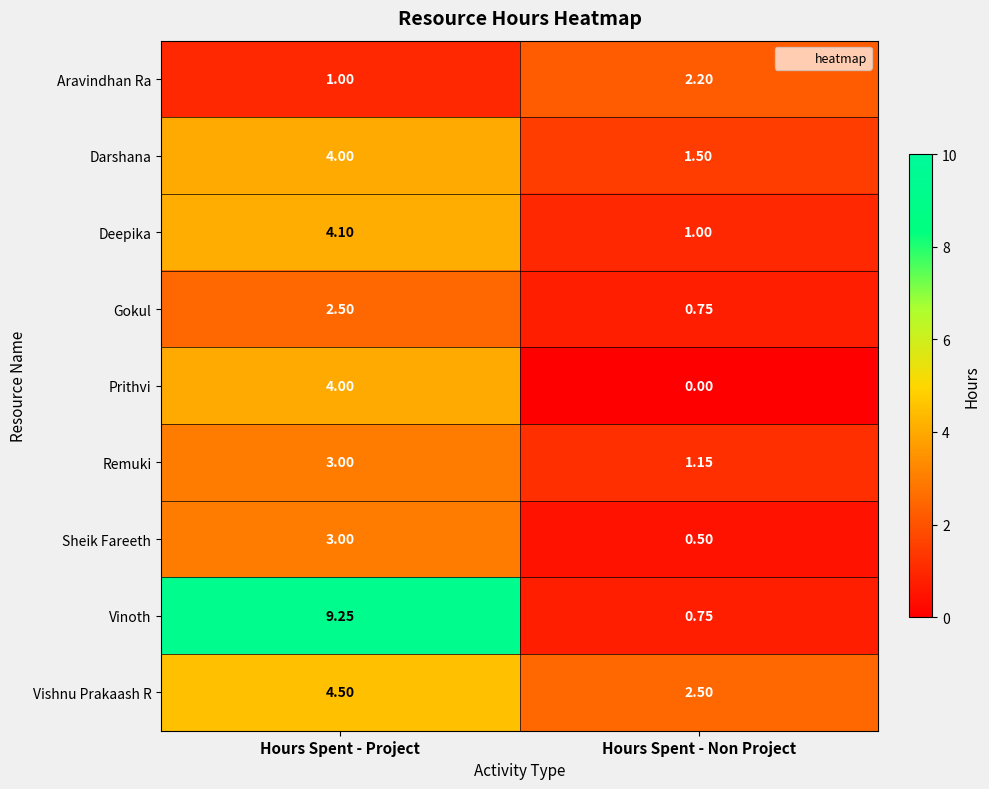

What is the spread (max minus min) of values at Hours Spent - Non Project?

2.5